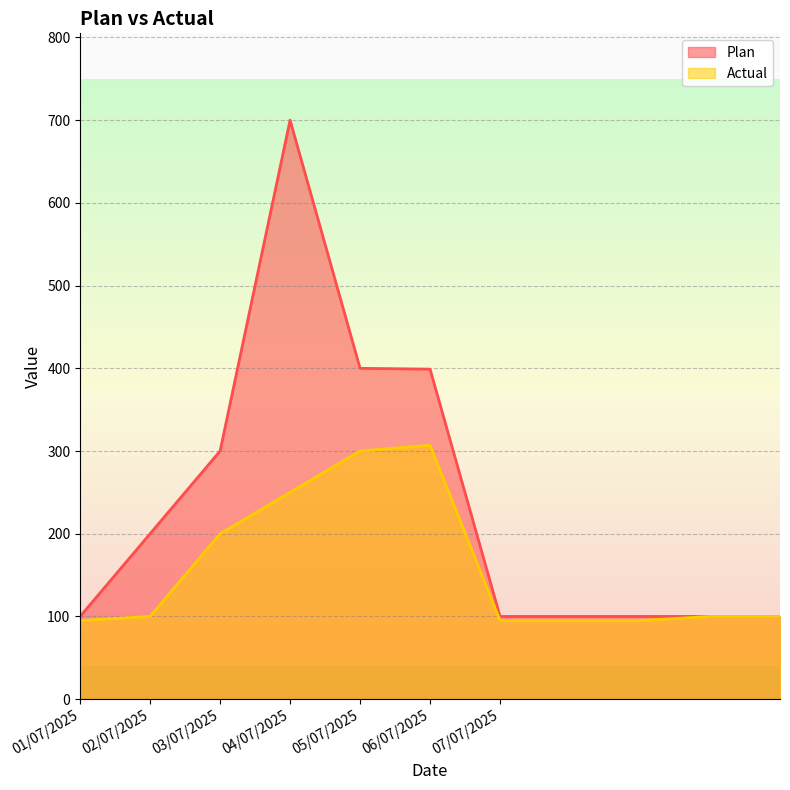

At 03/07/2025, list the series in order from smallest to largest.

Actual, Plan